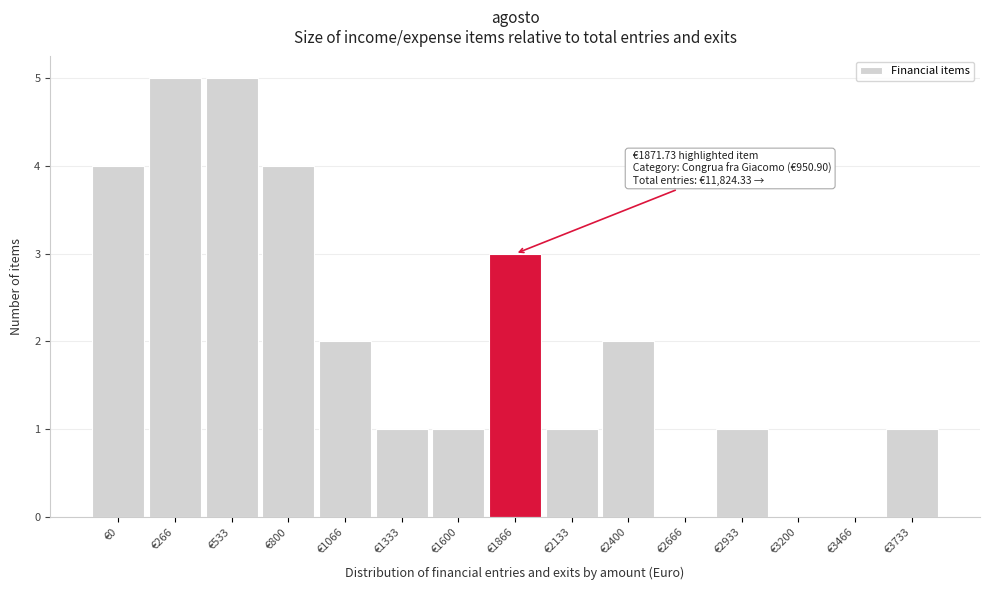

Reading right to left, extract all data points from this chart.

€3733=1	€3466=0	€3200=0	€2933=1	€2666=0	€2400=2	€2133=1	€1866=3	€1600=1	€1333=1	€1066=2	€800=4	€533=5	€266=5	€0=4